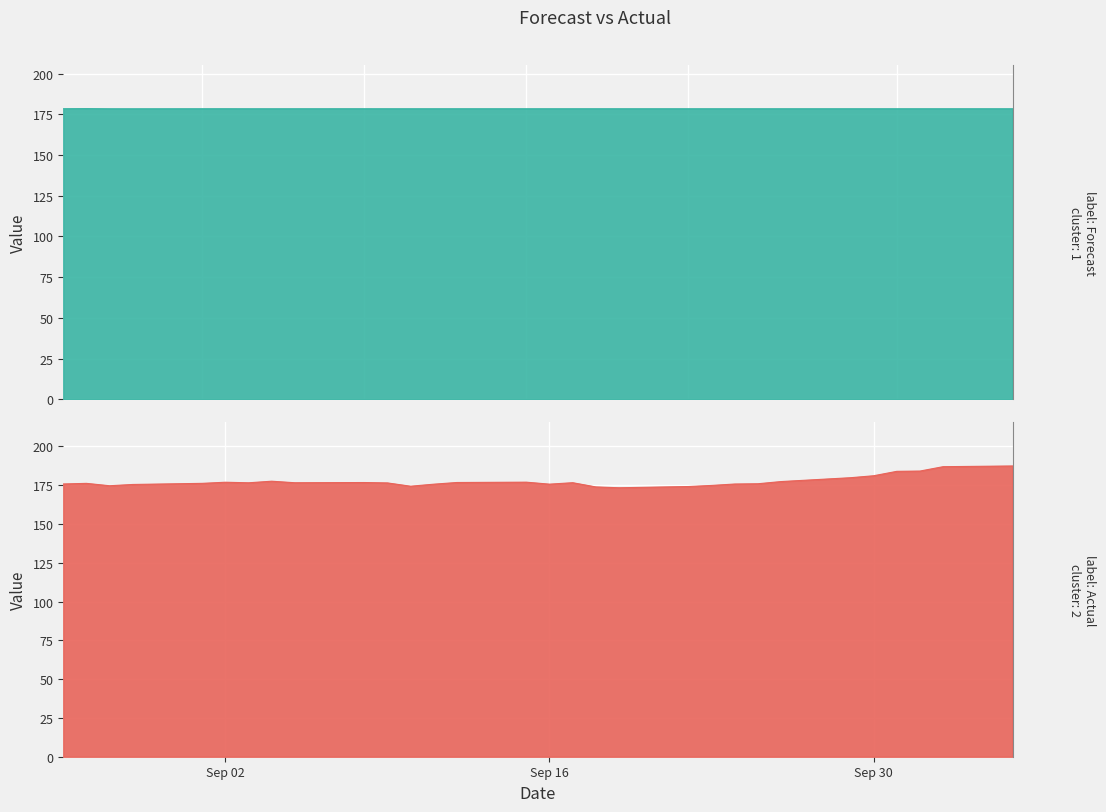

True or false: Actual has a value of 175.7 at 2025-09-24.

True